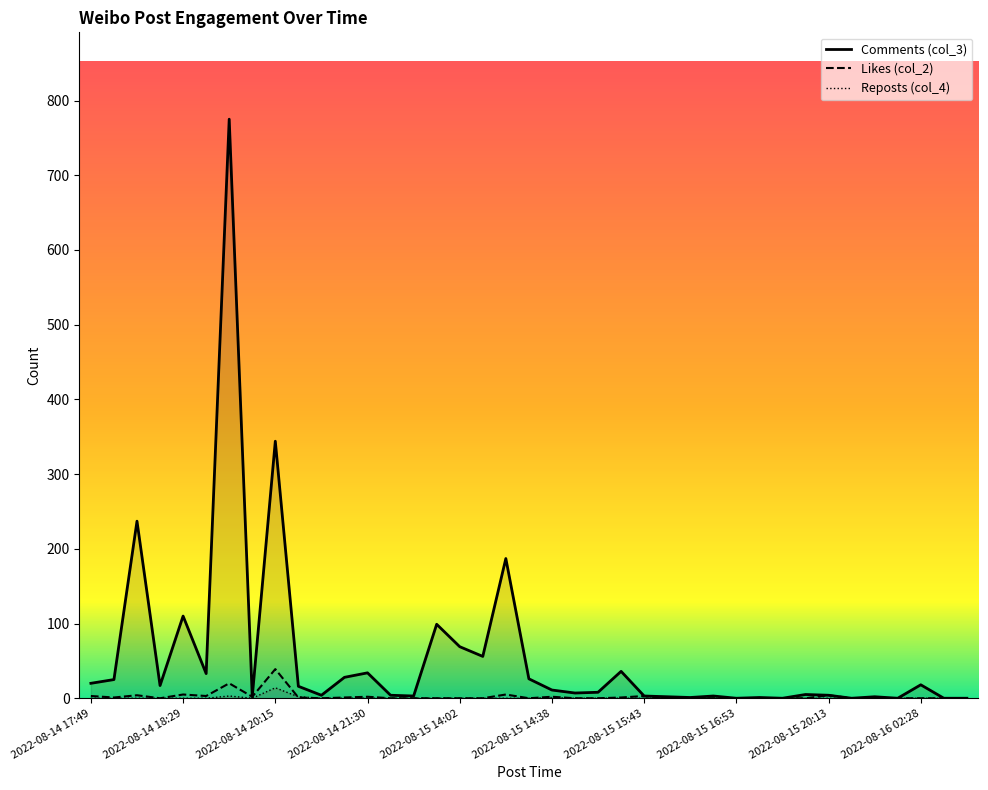

True or false: Comments (col_3) and Reposts (col_4) intersect in this chart.

False